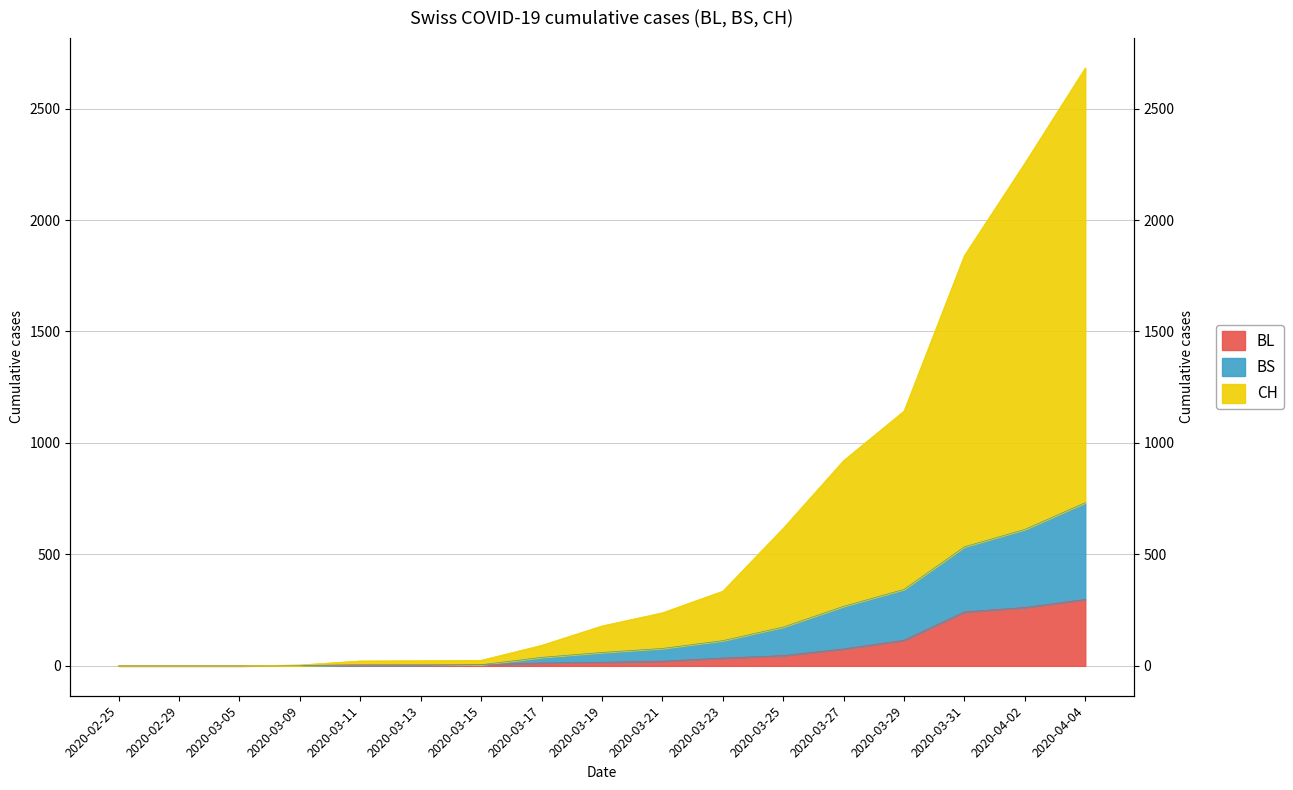

How many lines are shown in the chart?

3